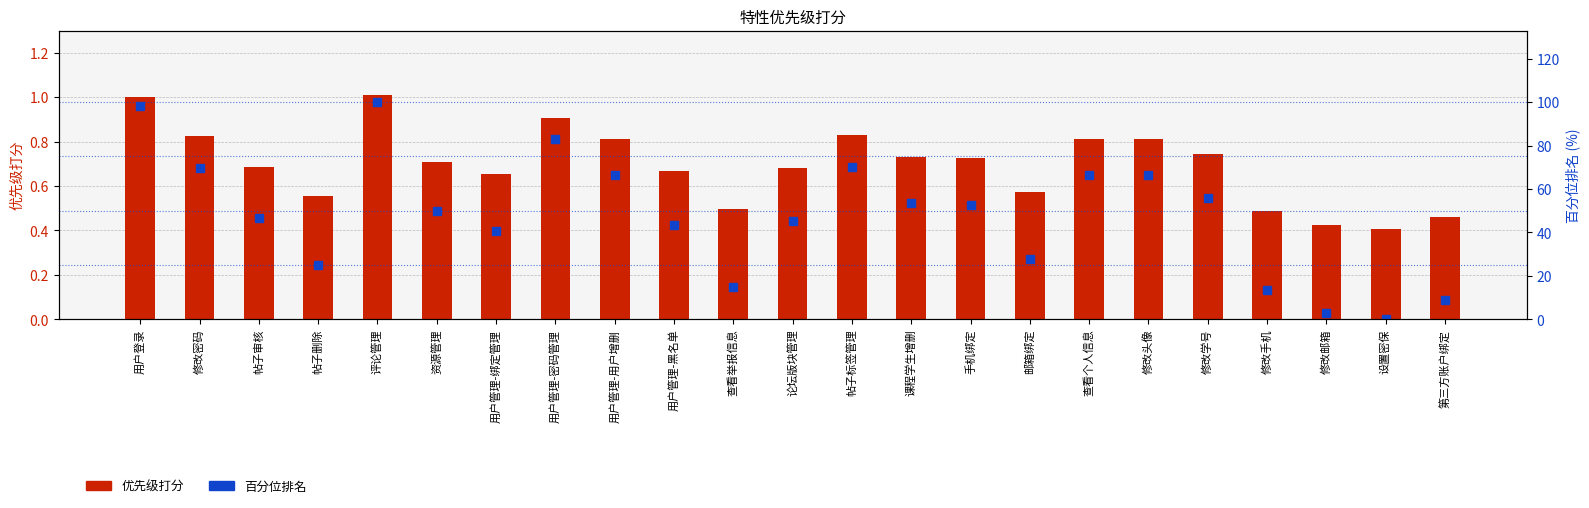

List the series in order of their overall mean, highest first.

百分位排名, 优先级打分